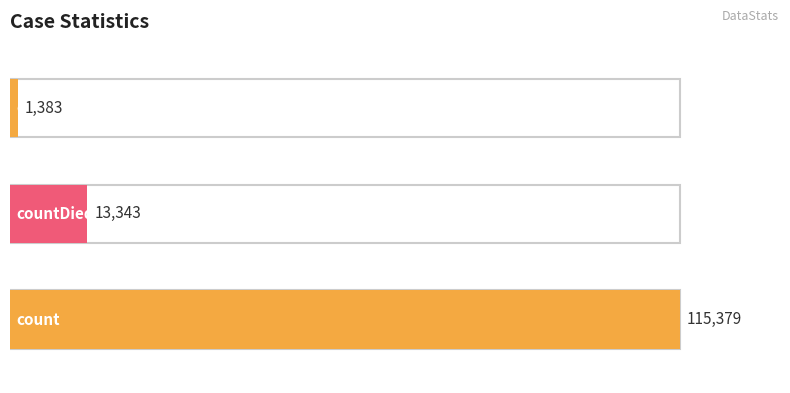

What is the greatest value displayed?

115379